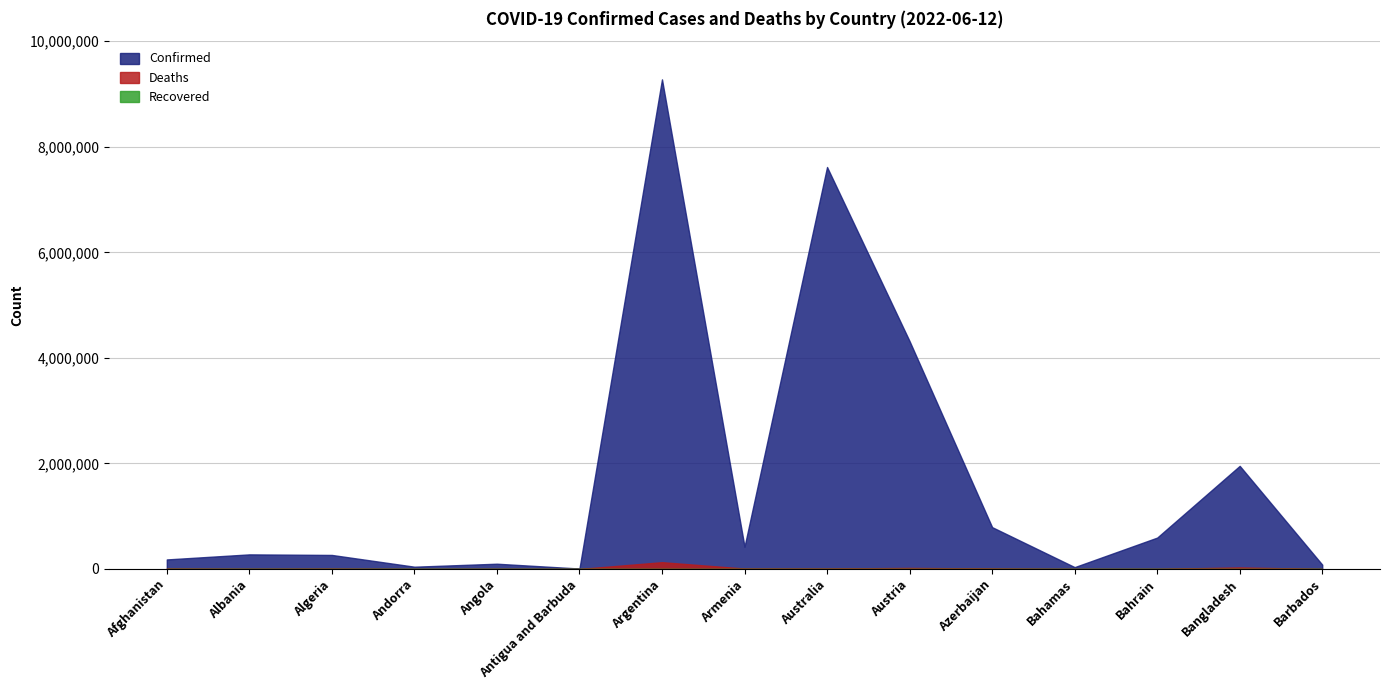

The Deaths series shows 307 at Bahrain. True or false?

False